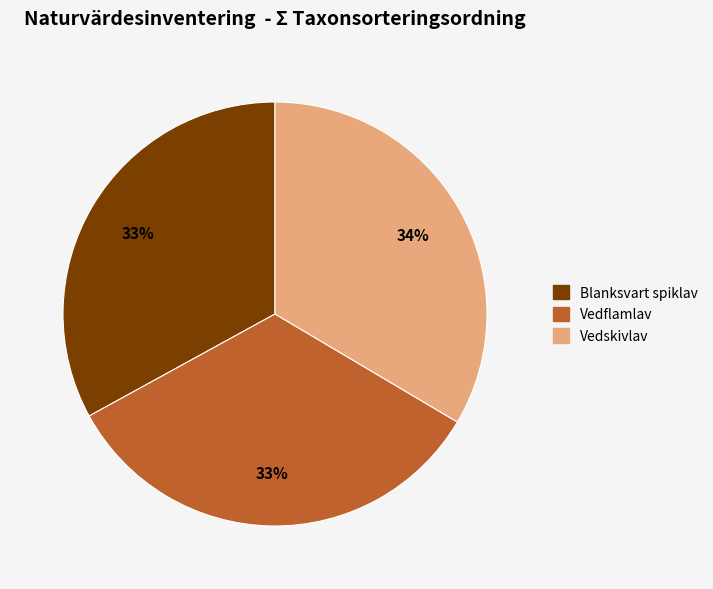

To the nearest percent, what is the combined percentage of Vedskivlav and Blanksvart spiklav?

67%